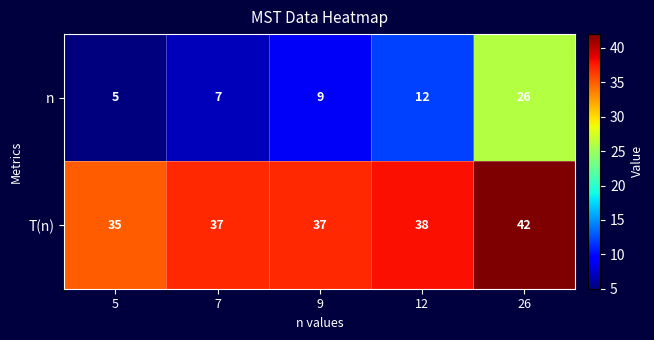

Where is n nearest to the value 15?

12